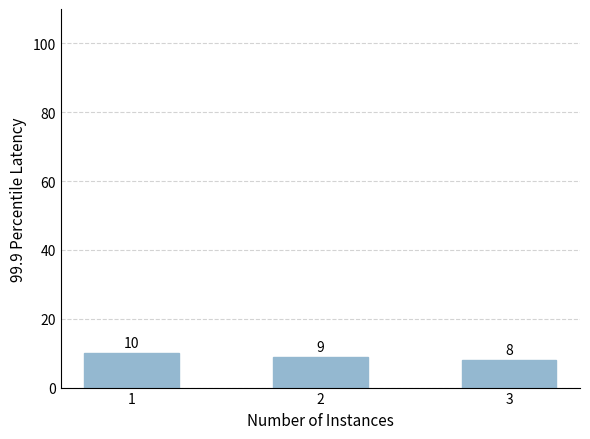

List the labels in order of value, largest first.

1, 2, 3